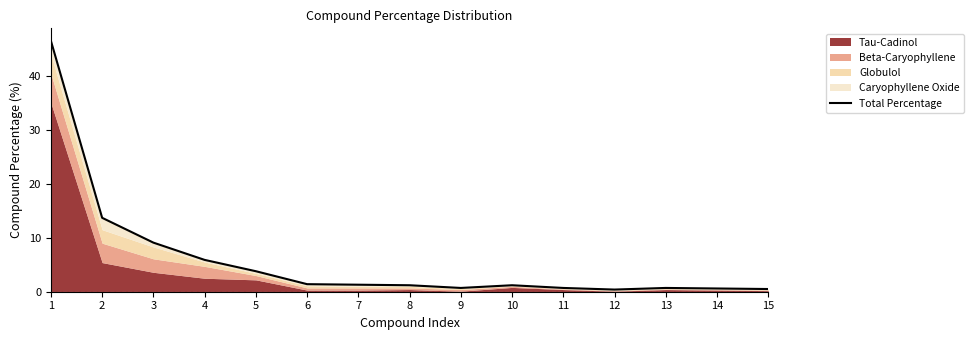

Rank the categories by value from lowest to highest.

12, 15, 14, 11, 13, 9, 8, 10, 7, 6, 5, 4, 3, 2, 1